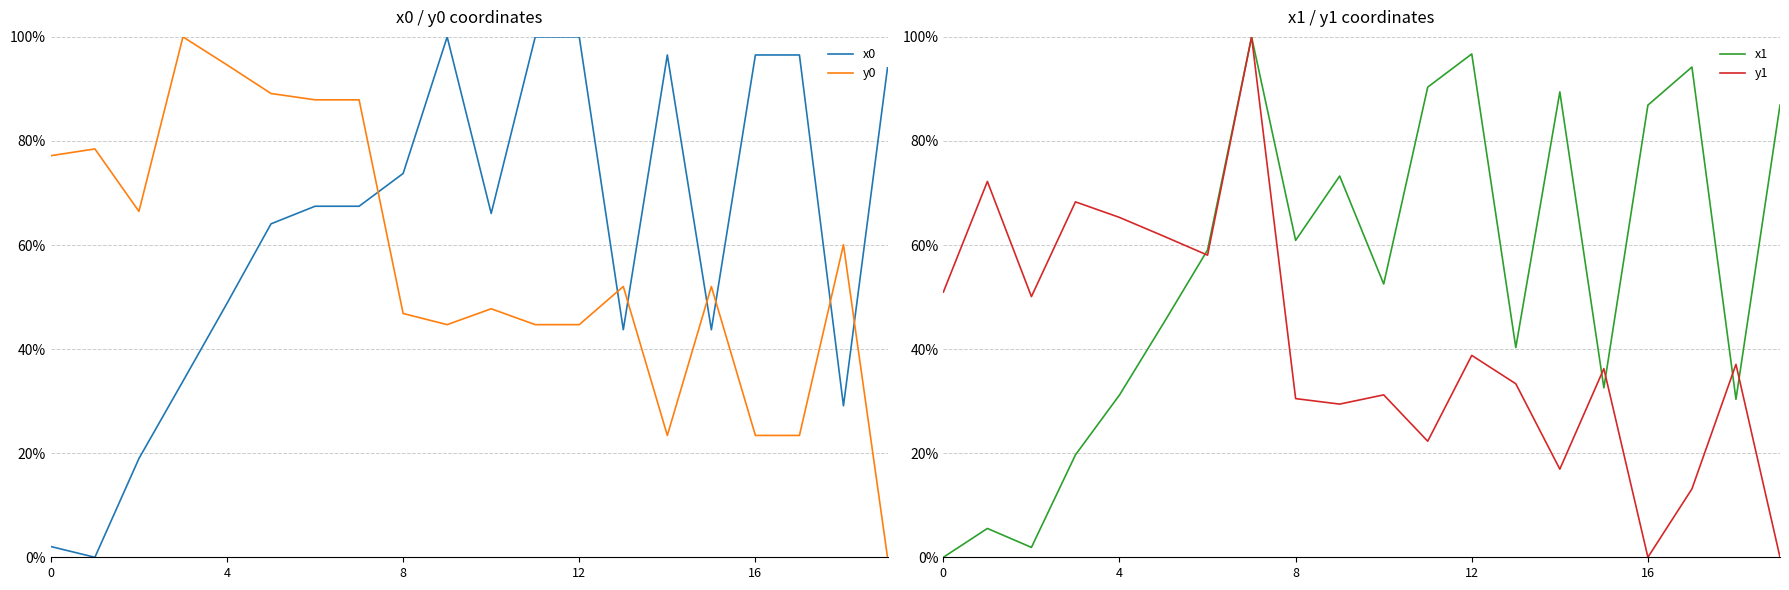

Which series ends up on top after the final intersection of x1 and y0?

x1